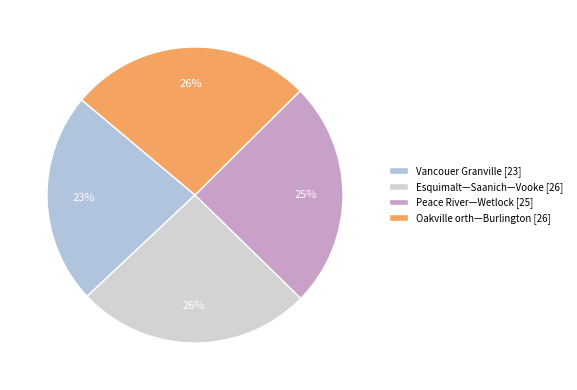

Do Peace River—Wetlock and Esquimalt—Saanich—Vooke together represent more than half of the pie?

Yes